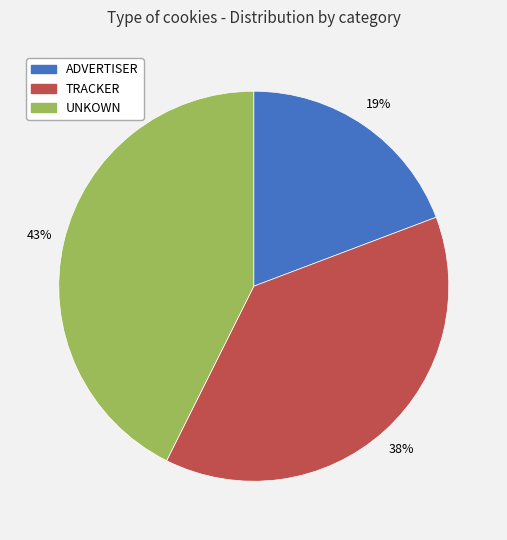

Which category has the smallest portion of the pie?

ADVERTISER